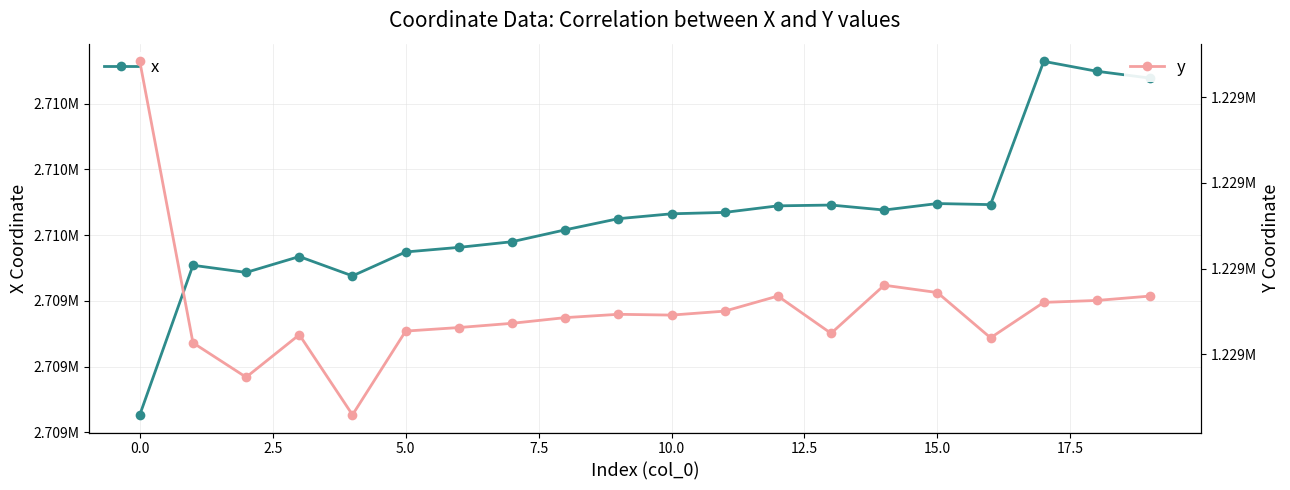

What are all the series names shown in the legend?

x, y